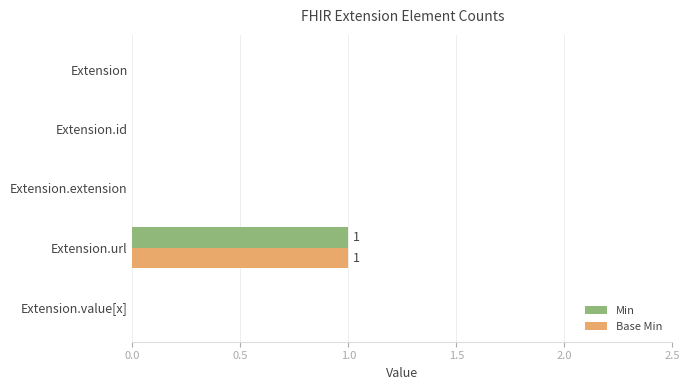

Which category has the highest value in the Base Min series?

Extension.url